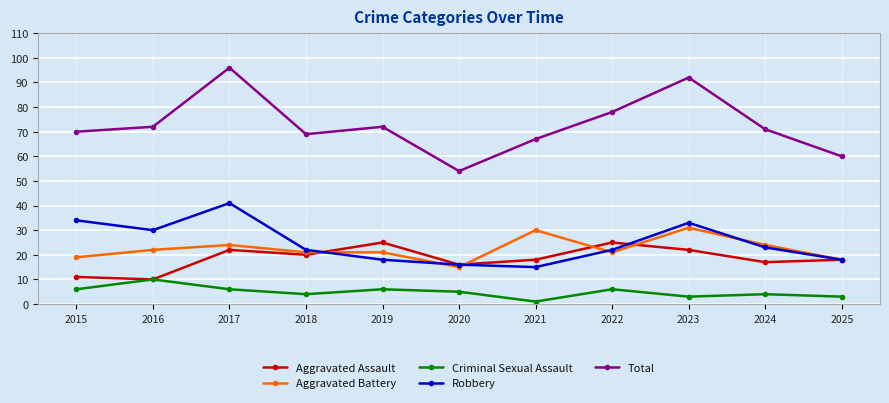

In Robbery, how many points are lower than both neighbors (excluding endpoints)?

2